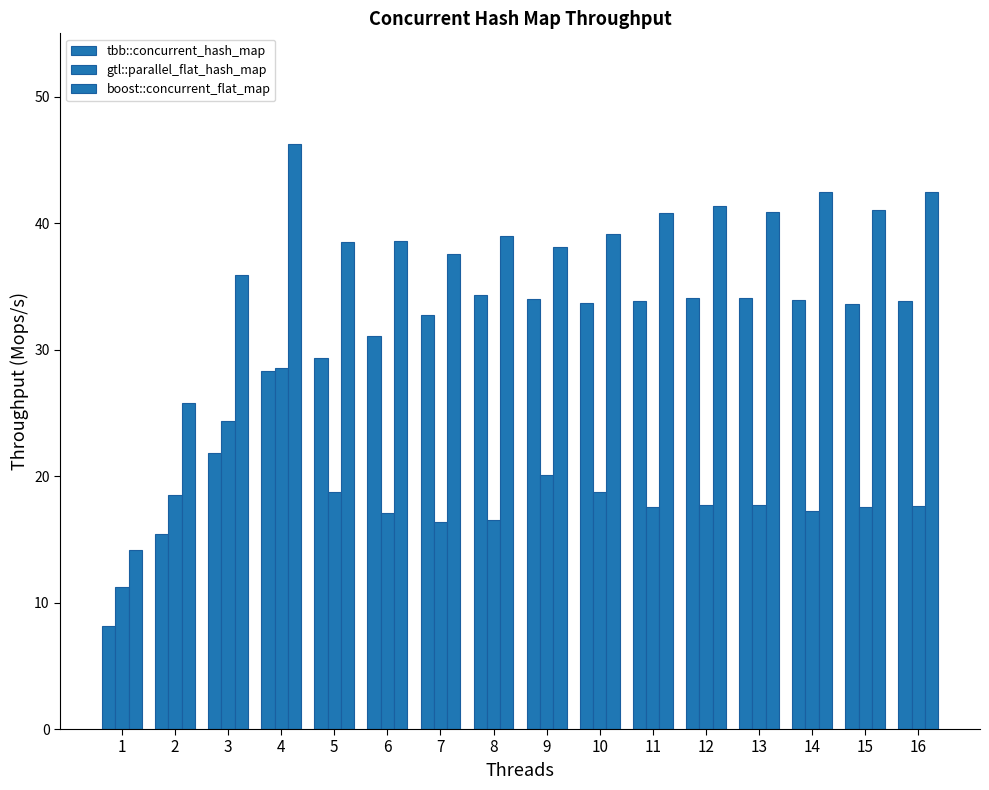

How many data points does each series have?

16